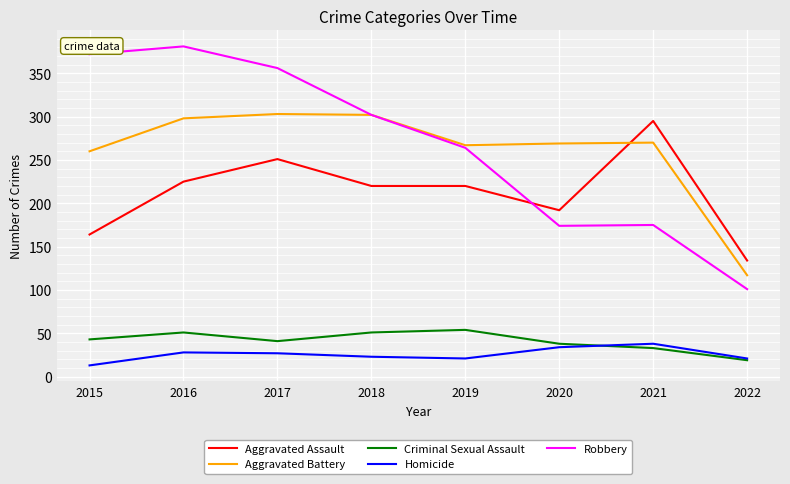

The Aggravated Battery series shows 162 at 2017. True or false?

False